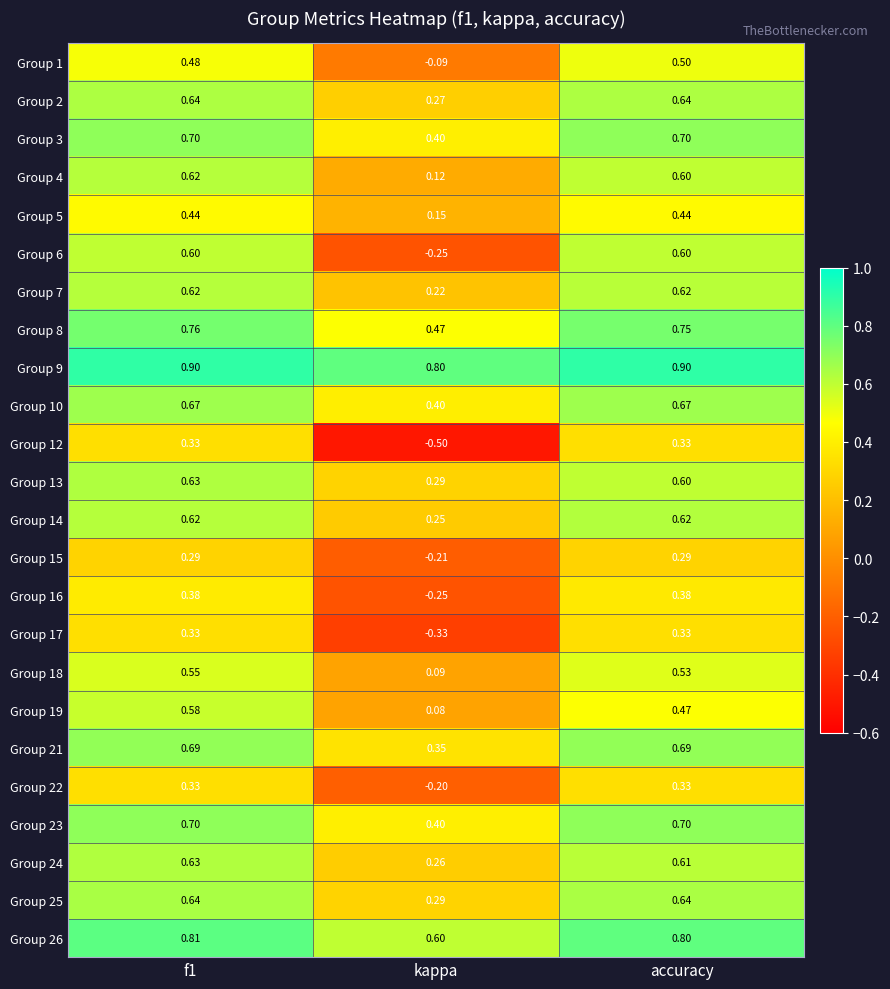

Which label corresponds to the smallest value in the chart?

kappa